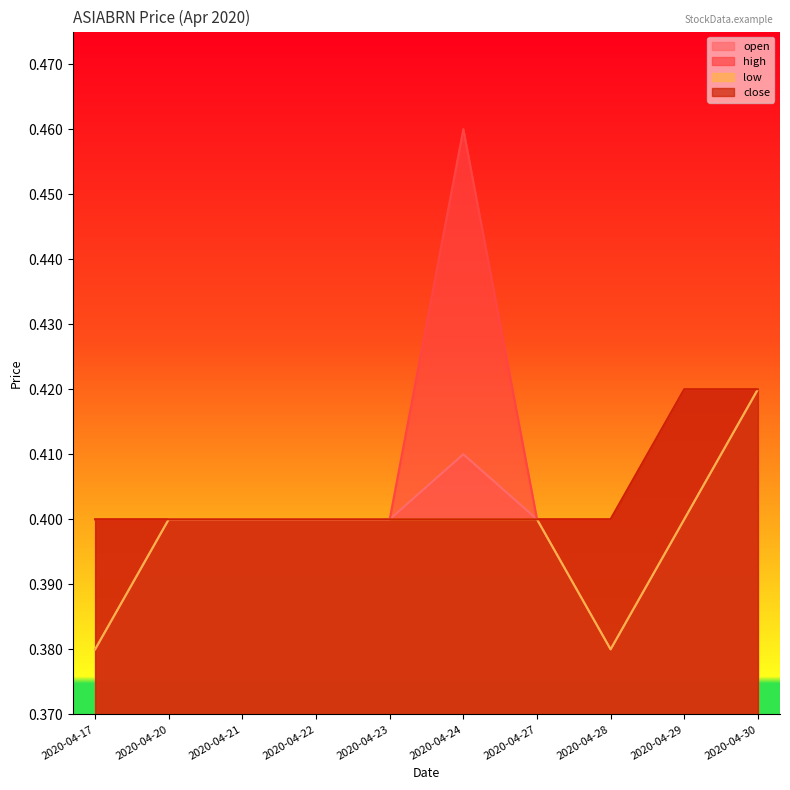

At which label does low reach its peak?

2020-04-30